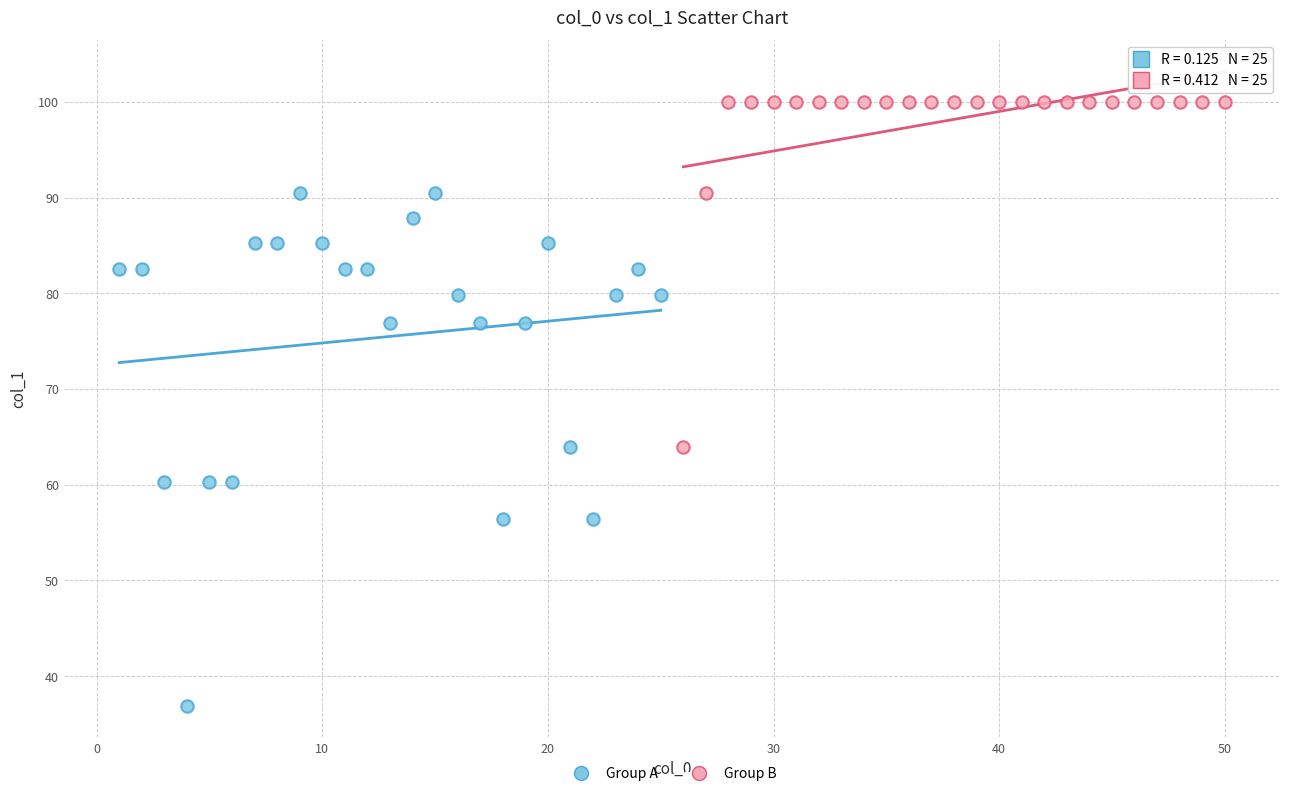

Which series contains the lowest Y value?

Group A